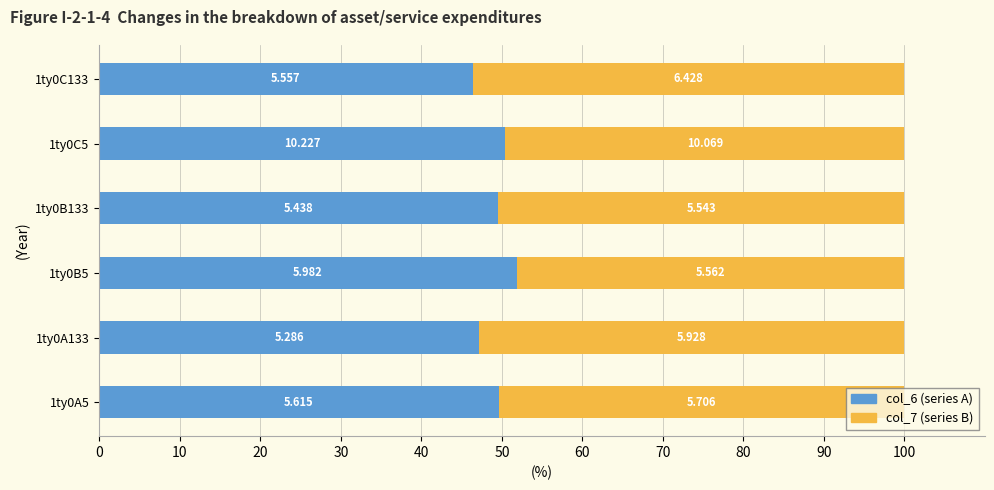

The value of col_6 at 1ty0A133 is 47.1. True or false?

True